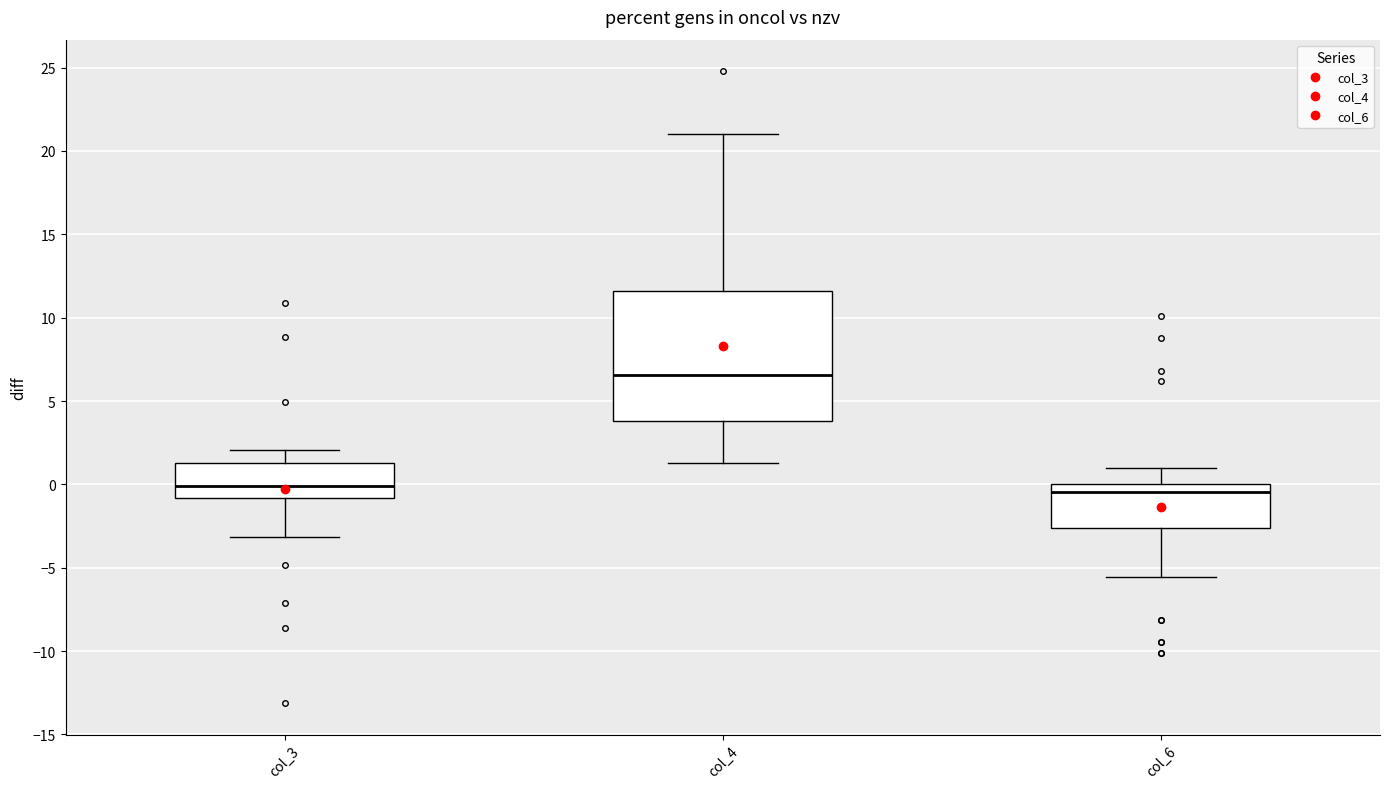

Which box has the highest median line?

col_4